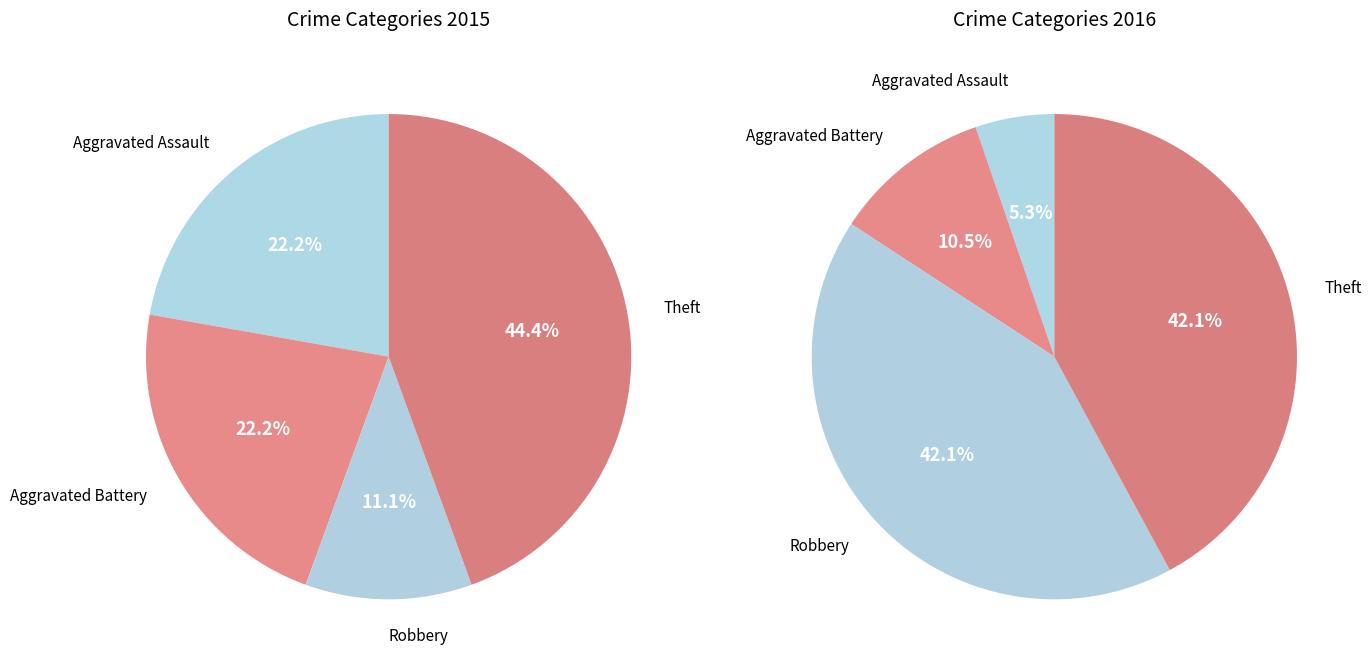

How many segments does this pie chart have?

4